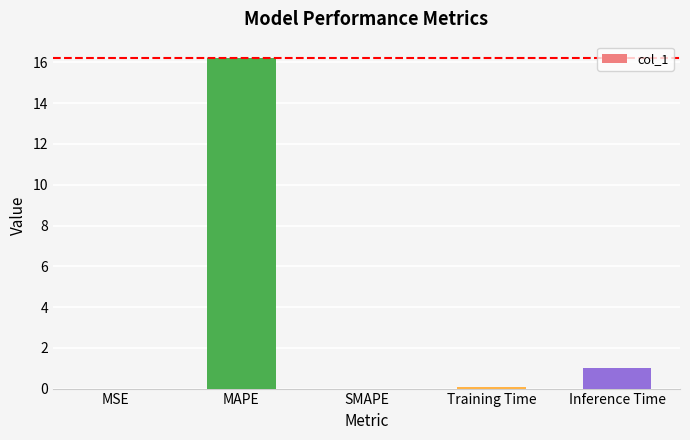

Between Training Time and Inference Time, which is larger?

Inference Time